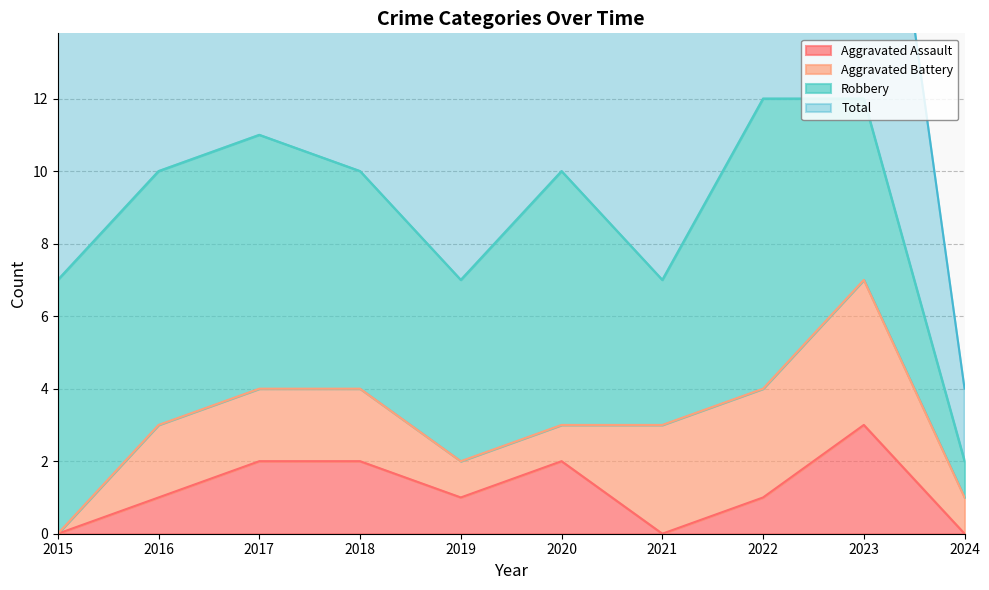

At which category is the sum across all series the highest?

2023